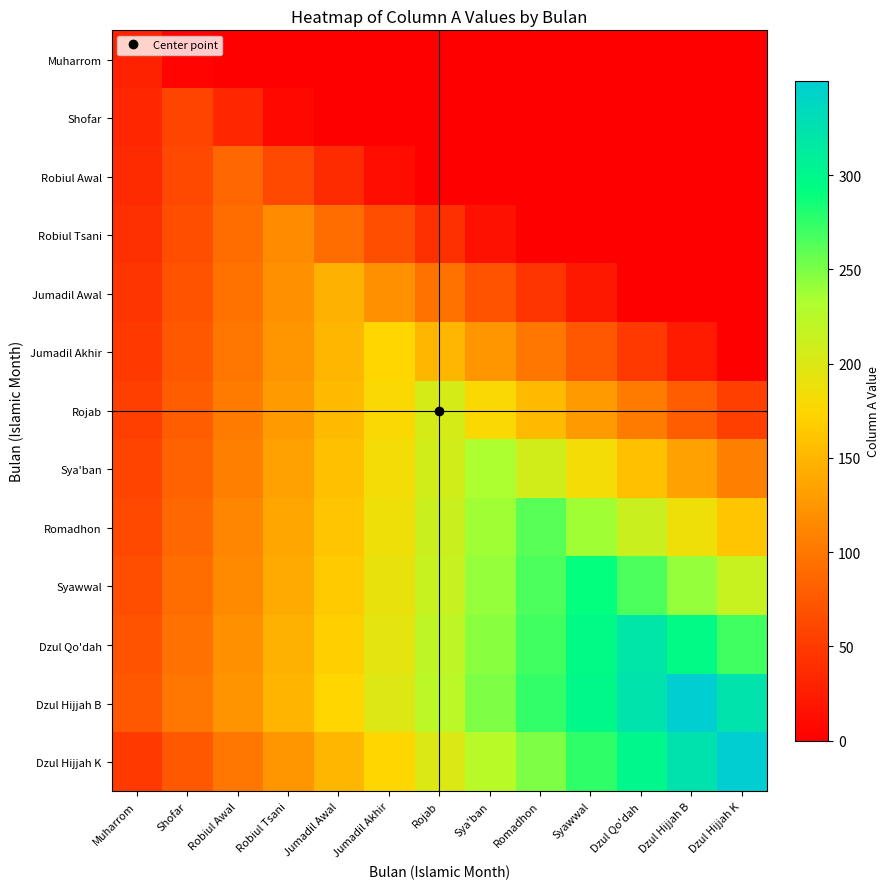

What is the maximum value shown in the chart?

349.9